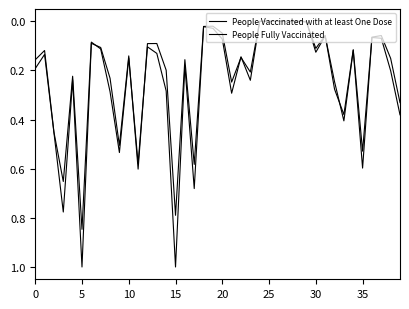

How many lines are shown in the chart?

2